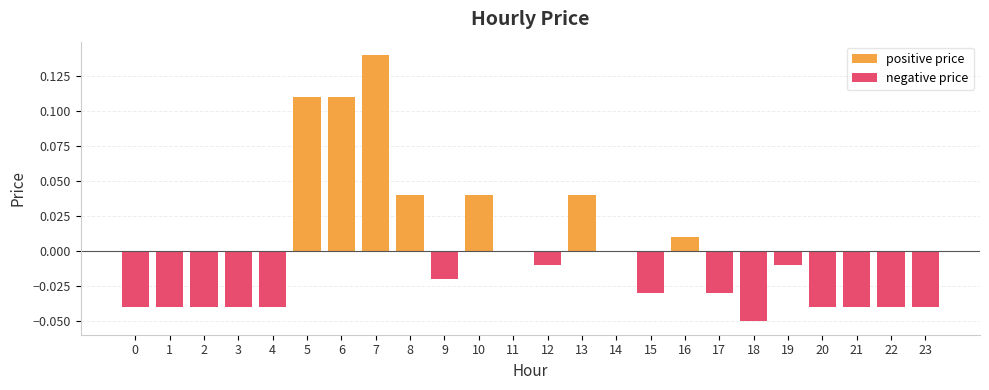

What is the sum of the negative price values at 1 and 19?

-0.1